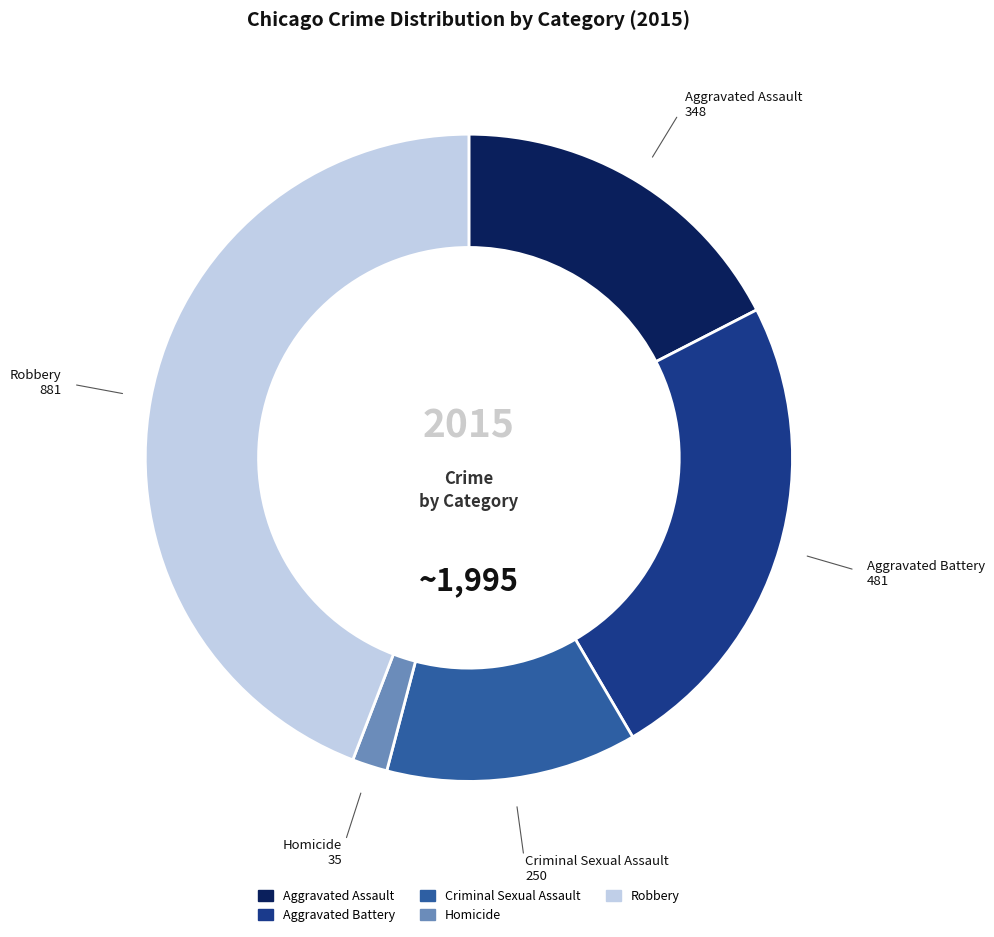

Is there a majority slice in this chart?

No